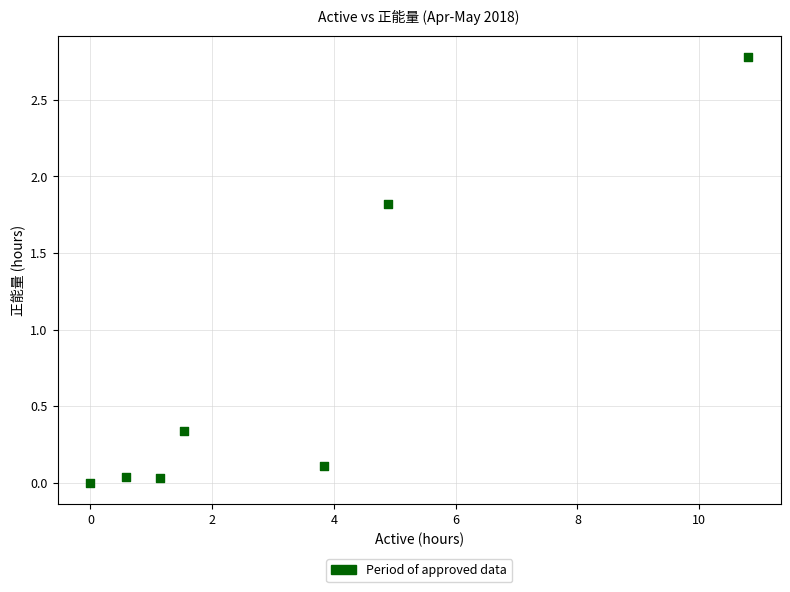

What is the range of Y values (max minus min)?

2.8